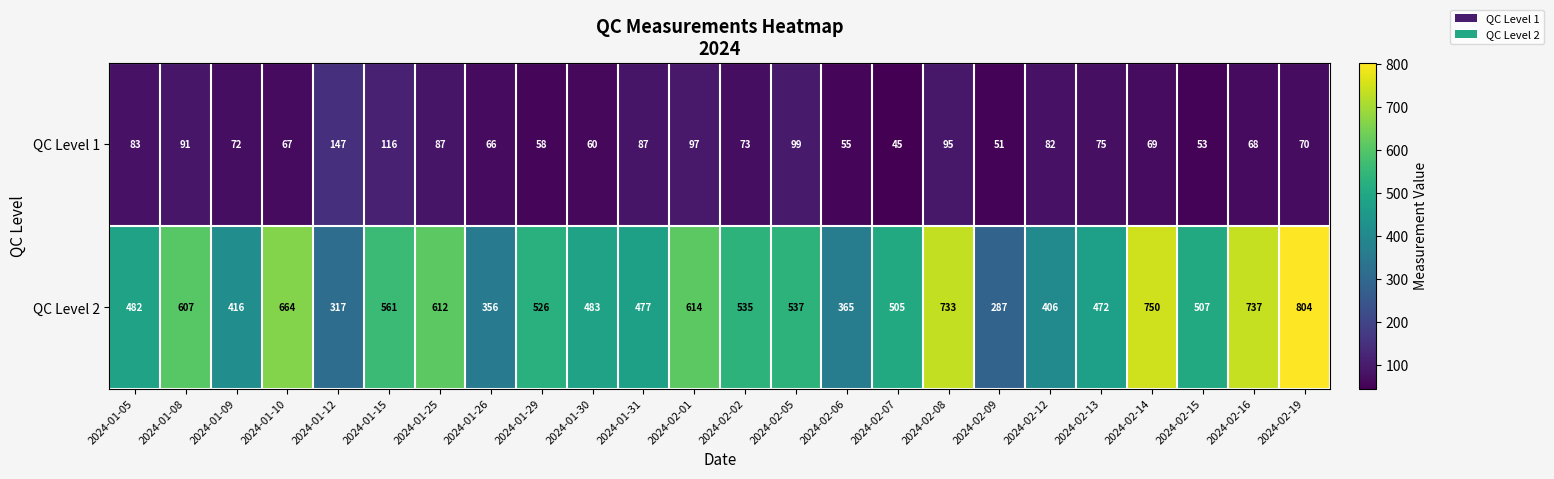

Which series has the largest range (max minus min)?

QC Level 2